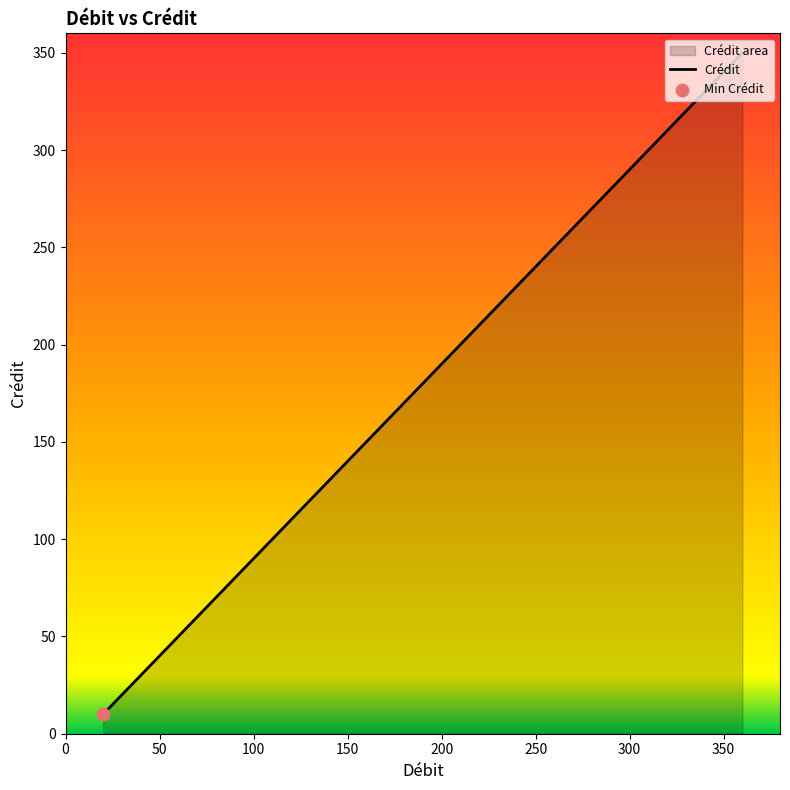

What is the change in value from 220 to 240?

+20